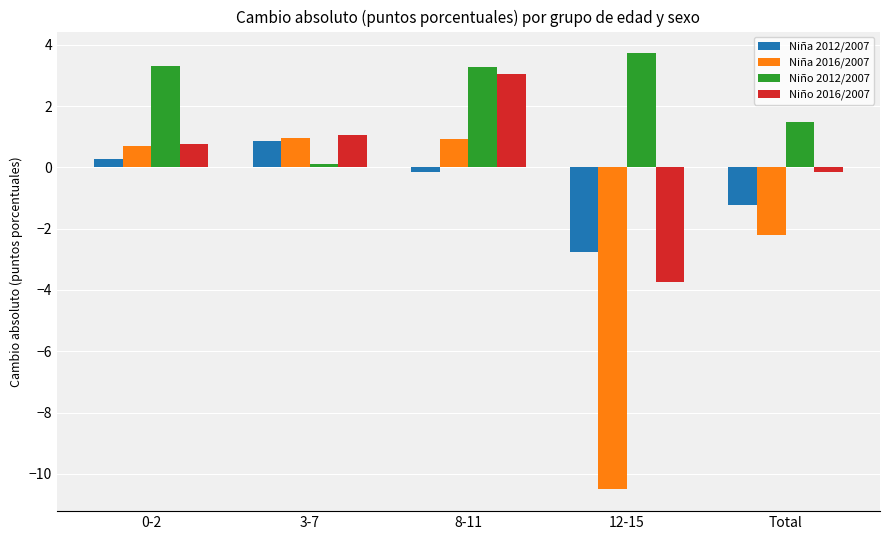

The value of Niña 2016/2007 at Total is -2.2. True or false?

True